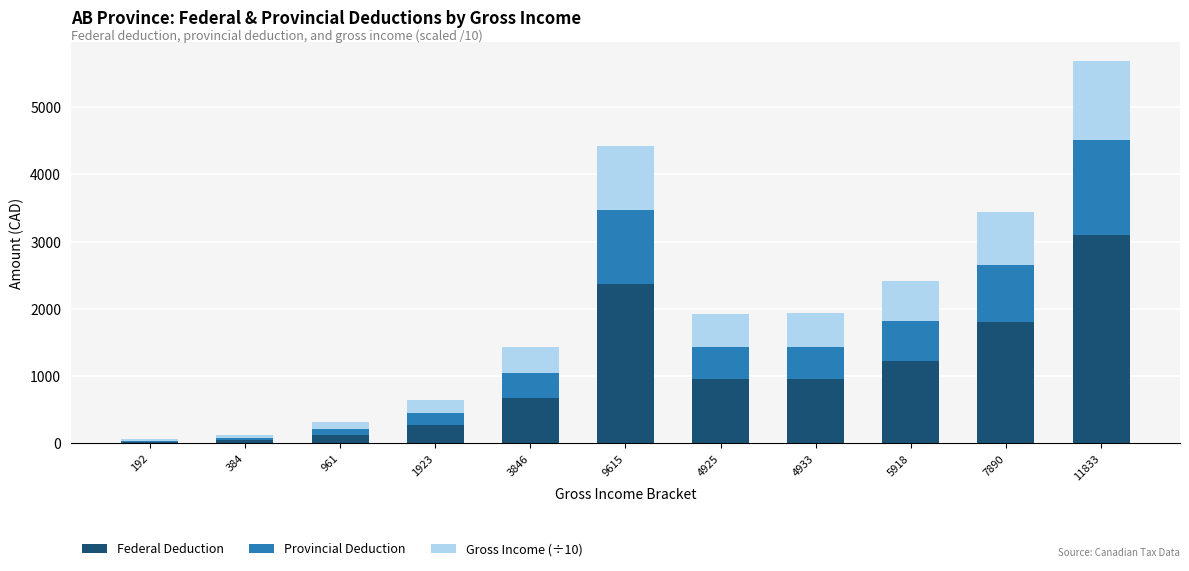

What is the sum of the Federal Deduction values at 5918 and 11833?

4325.9